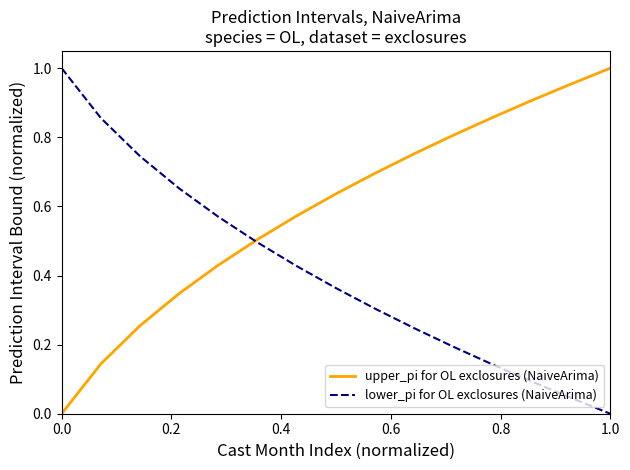

Which series has the largest total across all categories?

upper_pi for OL exclosures (NaiveArima)